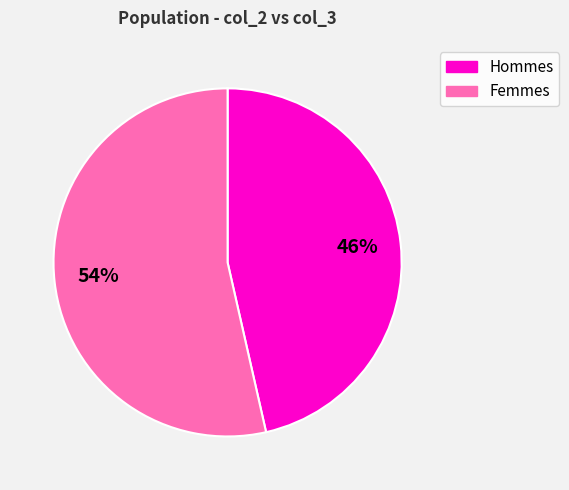

Does any single category account for the majority?

Yes